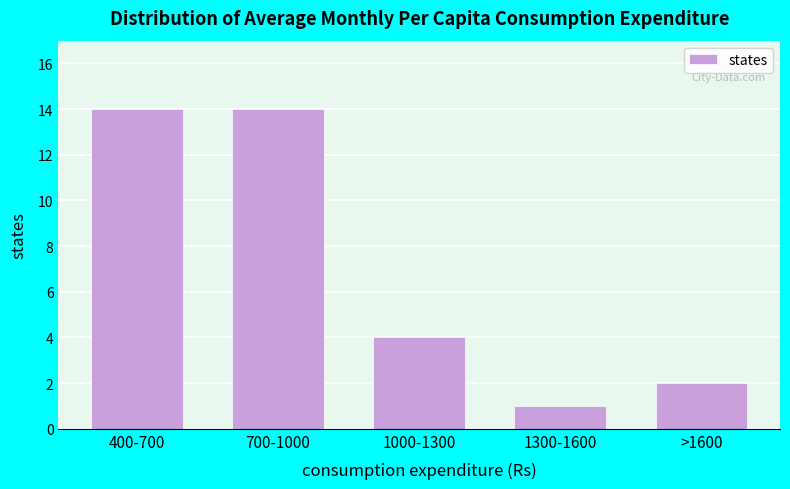

Reading left to right, transcribe all the data shown in this chart.

14	14	4	1	2